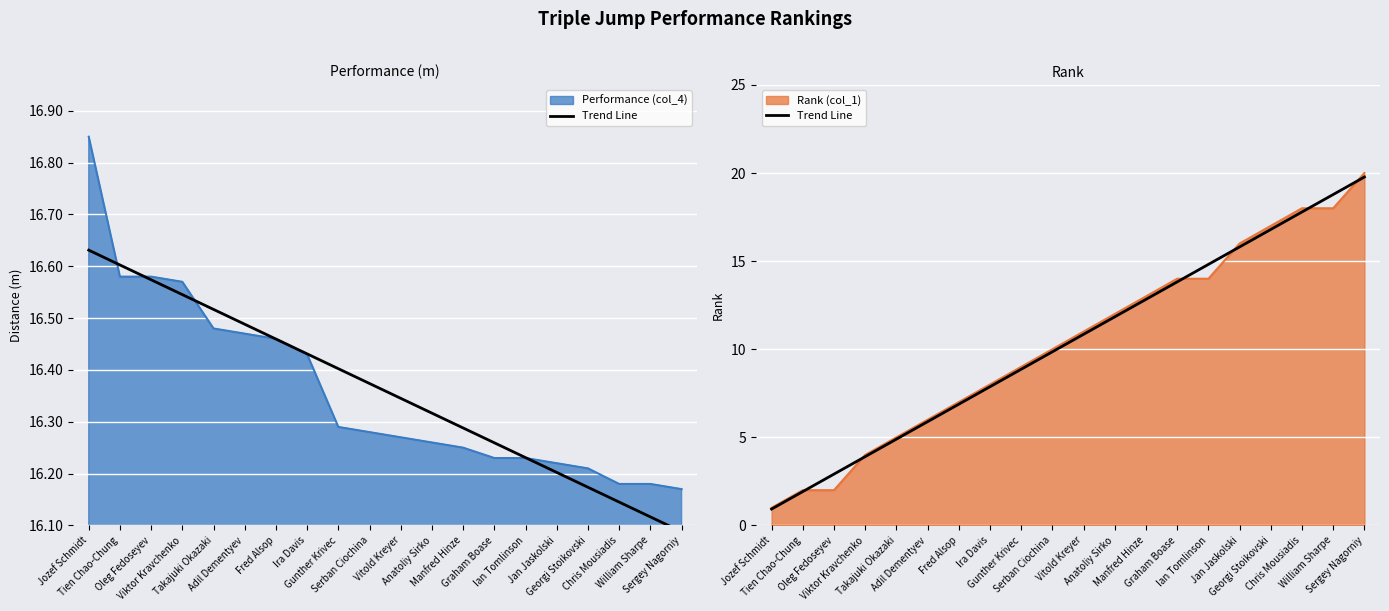

The value at Ira Davis is 3.2. True or false?

False